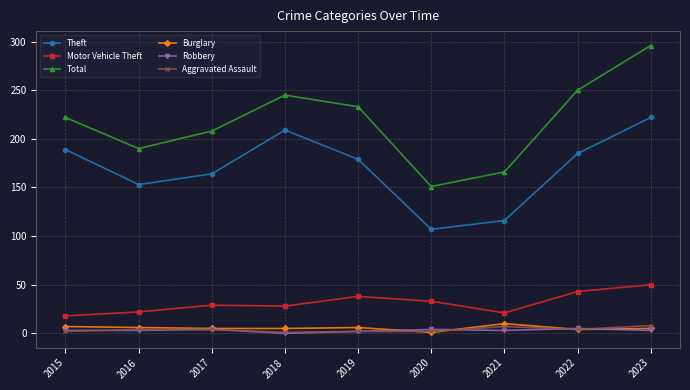

True or false: Total has more than 0 interior local peaks.

True